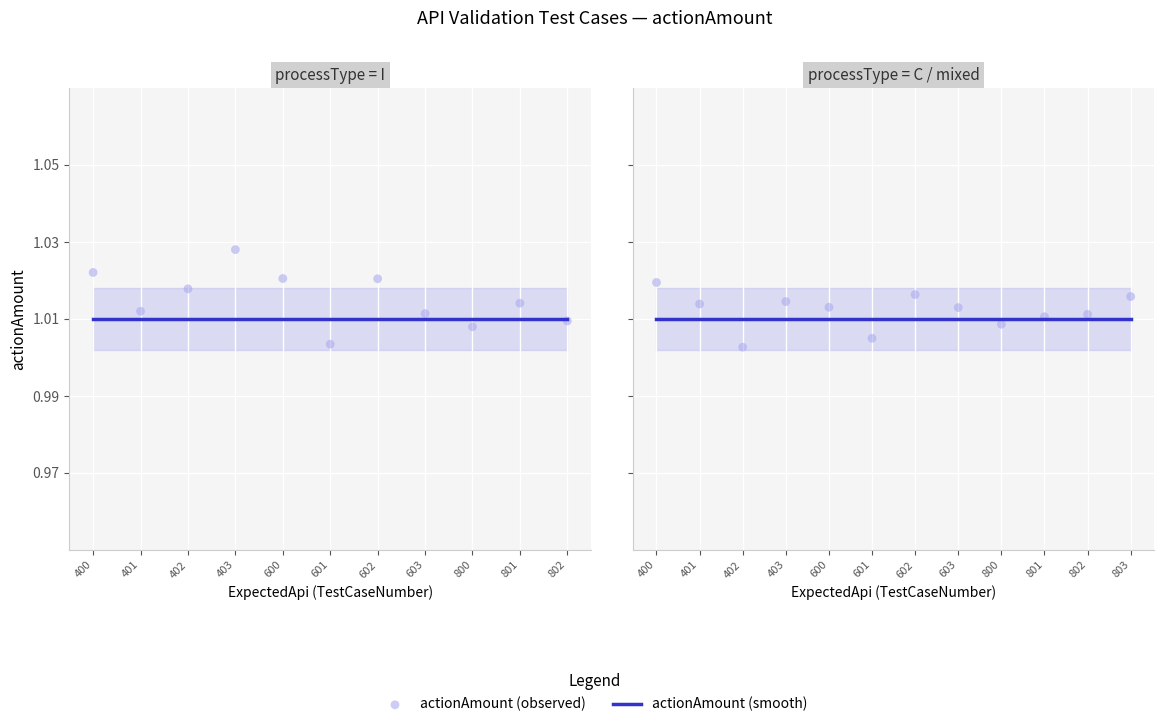

Which series contains the highest Y value?

actionAmount (observed)